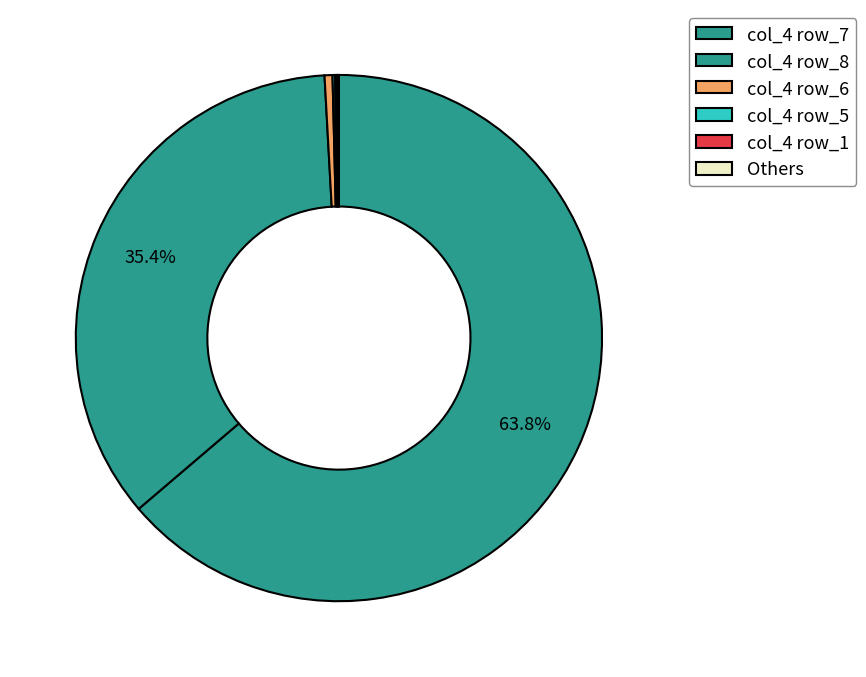

Rank the categories by value from highest to lowest.

row_7, row_8, row_6, row_5, row_1, row_9, row_0, row_4, row_2, row_3